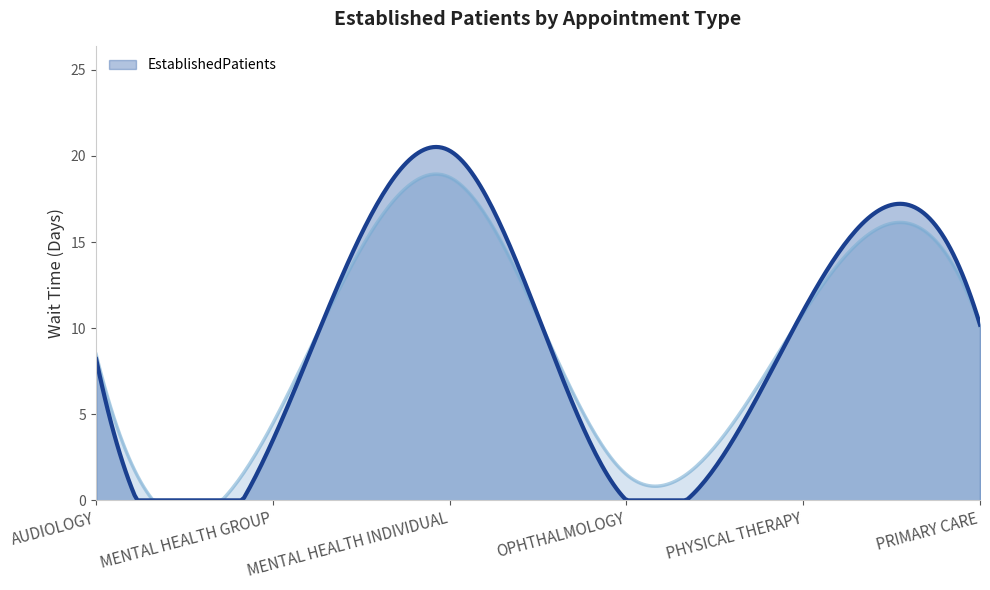

True or false: the data shows 8.2 at AUDIOLOGY.

True